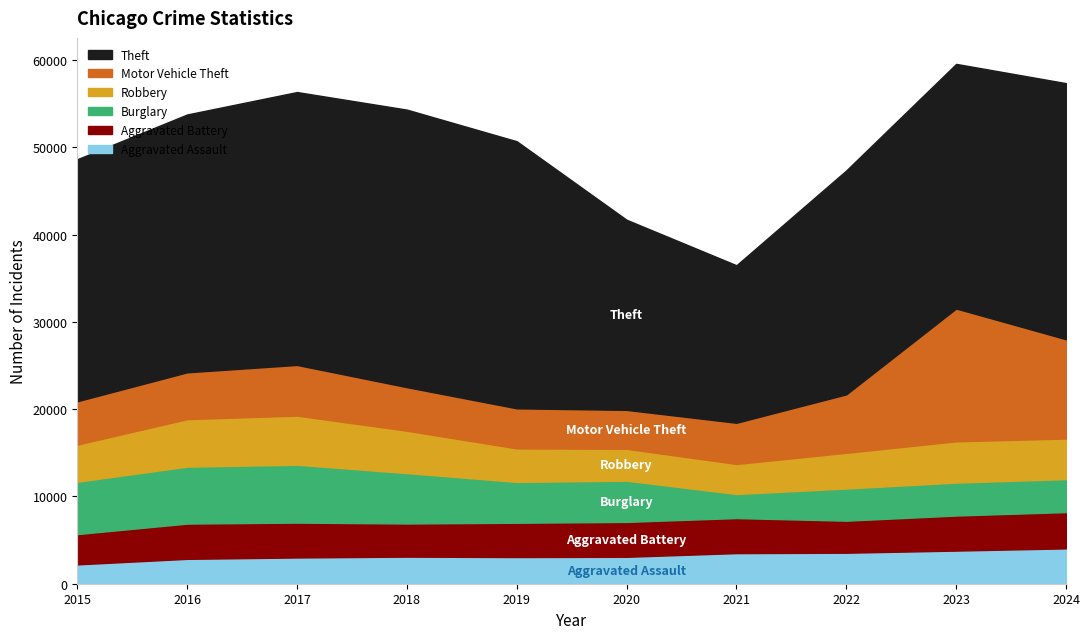

At how many categories does at least one series exceed 23423?

8